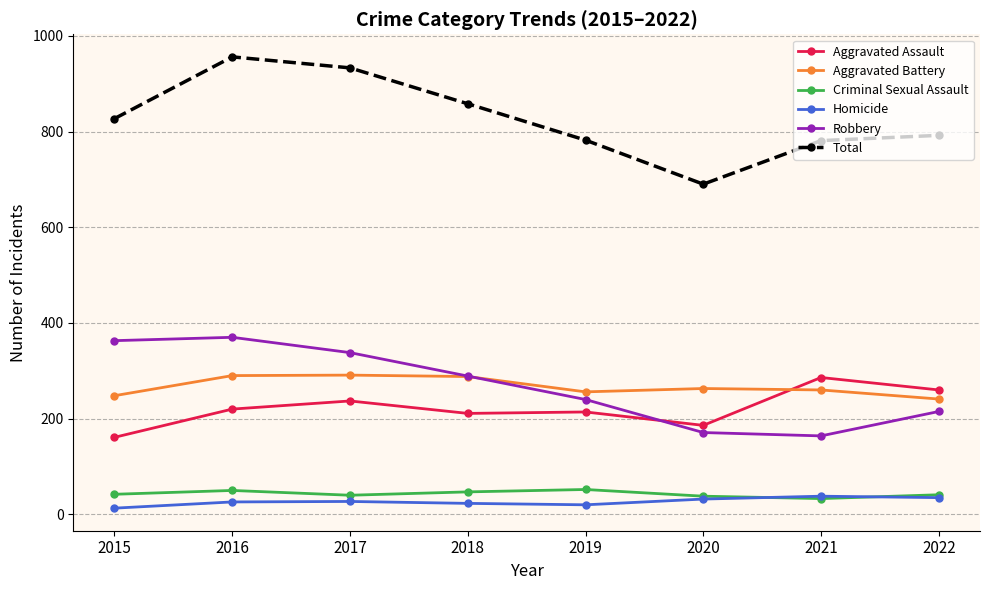

True or false: Criminal Sexual Assault and Aggravated Battery cross at least once.

False